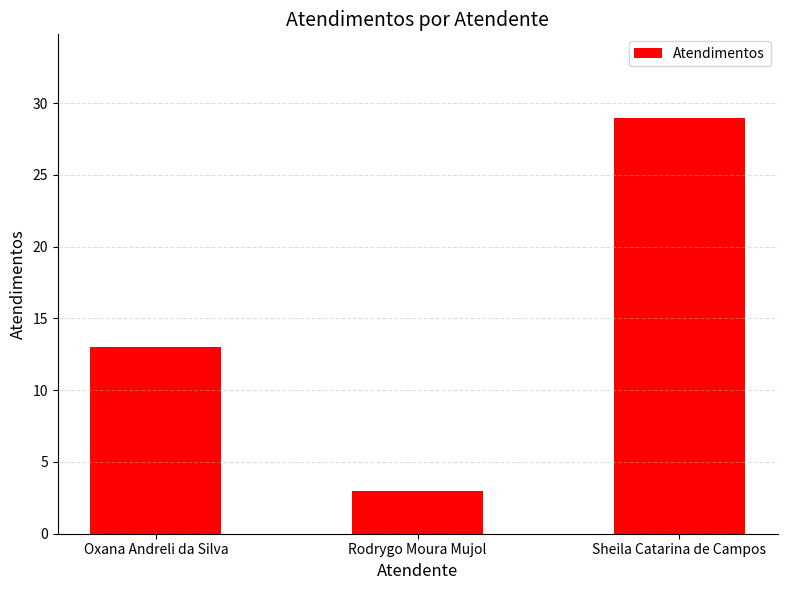

What is the label of the 3rd bar from the right?

Oxana Andreli da Silva